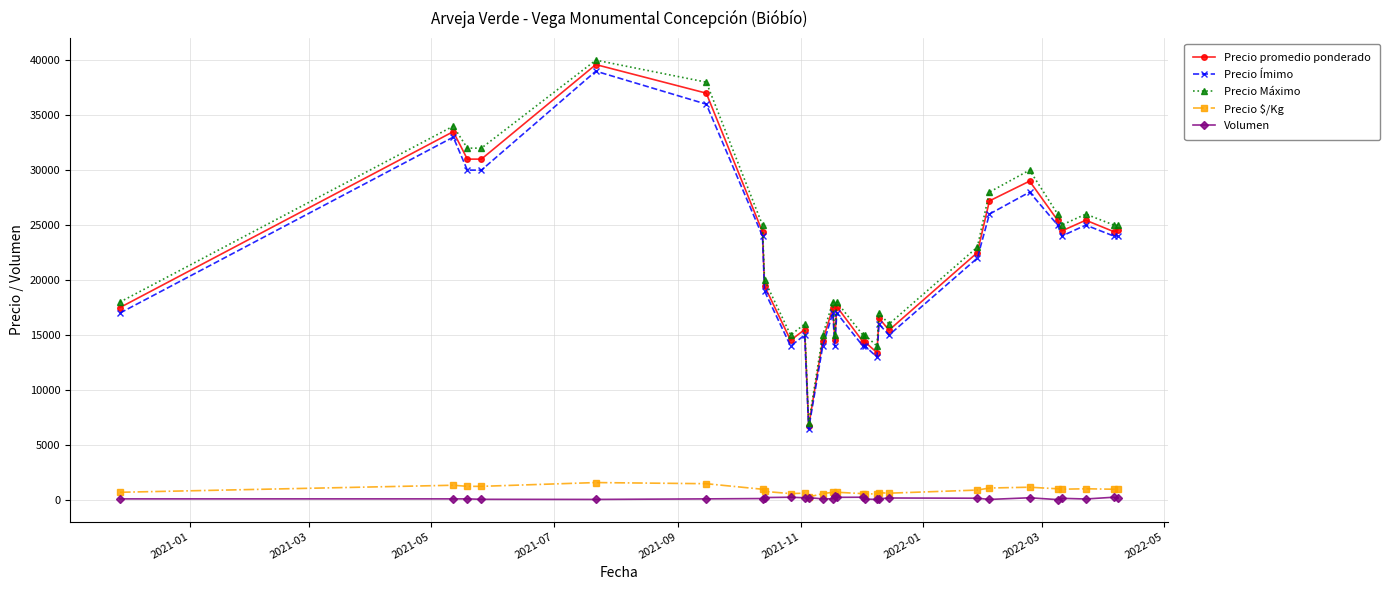

True or false: Precio Ímimo and Volumen intersect in this chart.

False